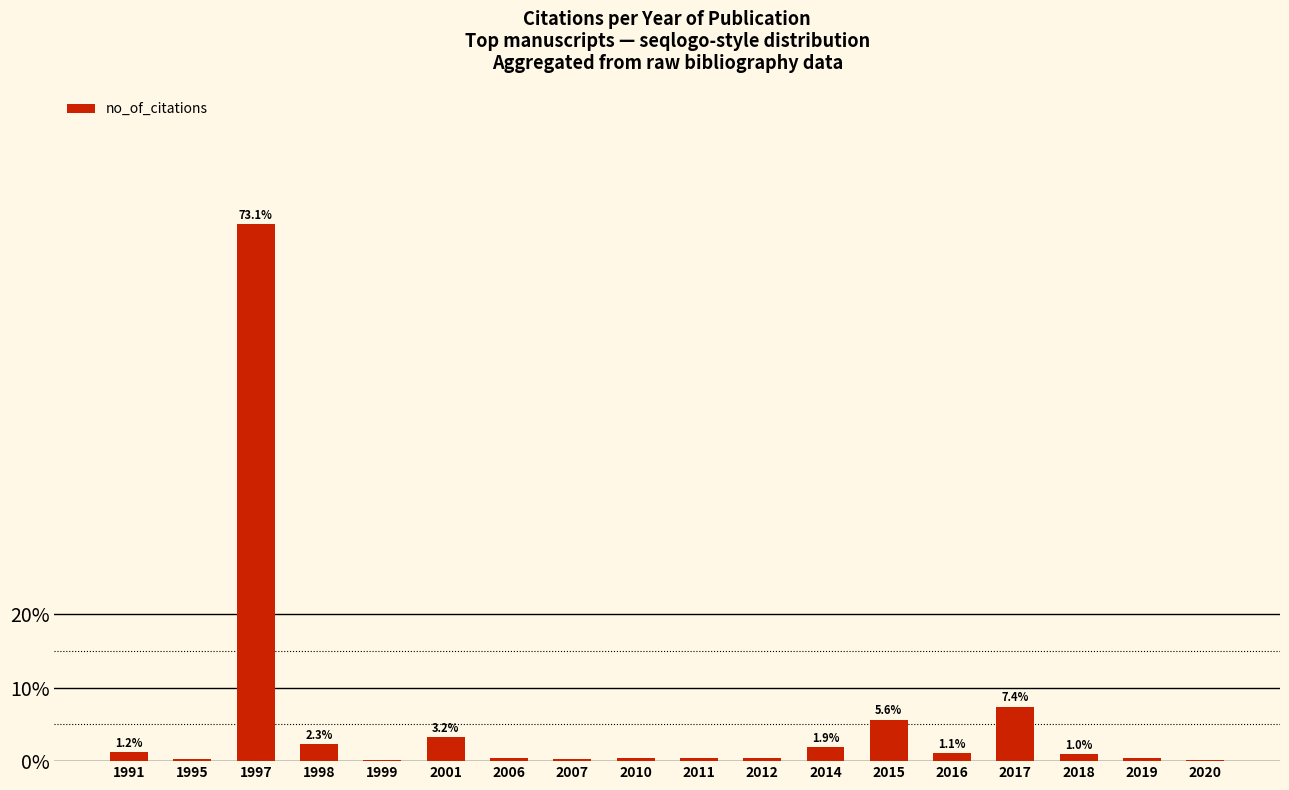

Between 2020 and 1997, which is larger?

1997